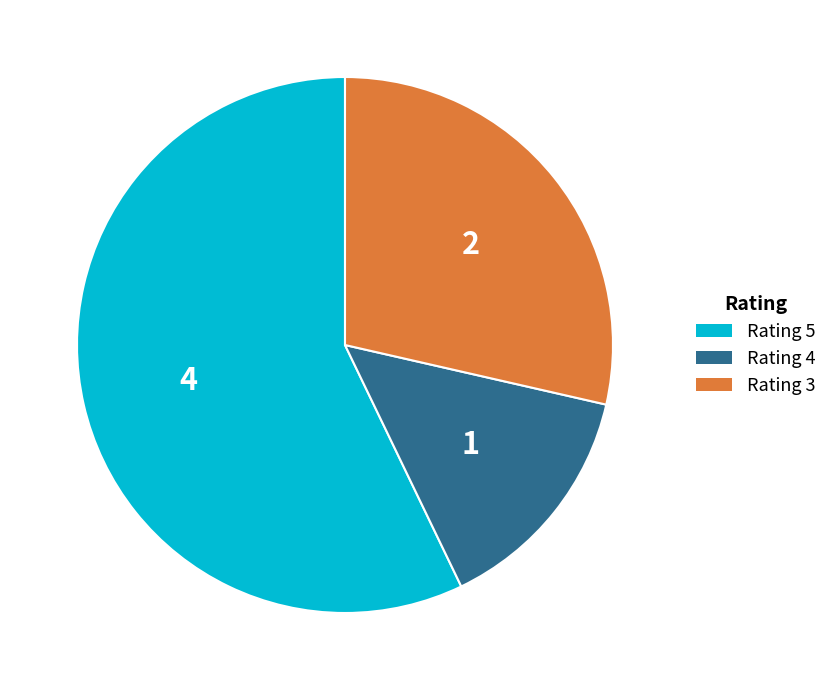

Rank the categories by value from highest to lowest.

Rating 5, Rating 3, Rating 4